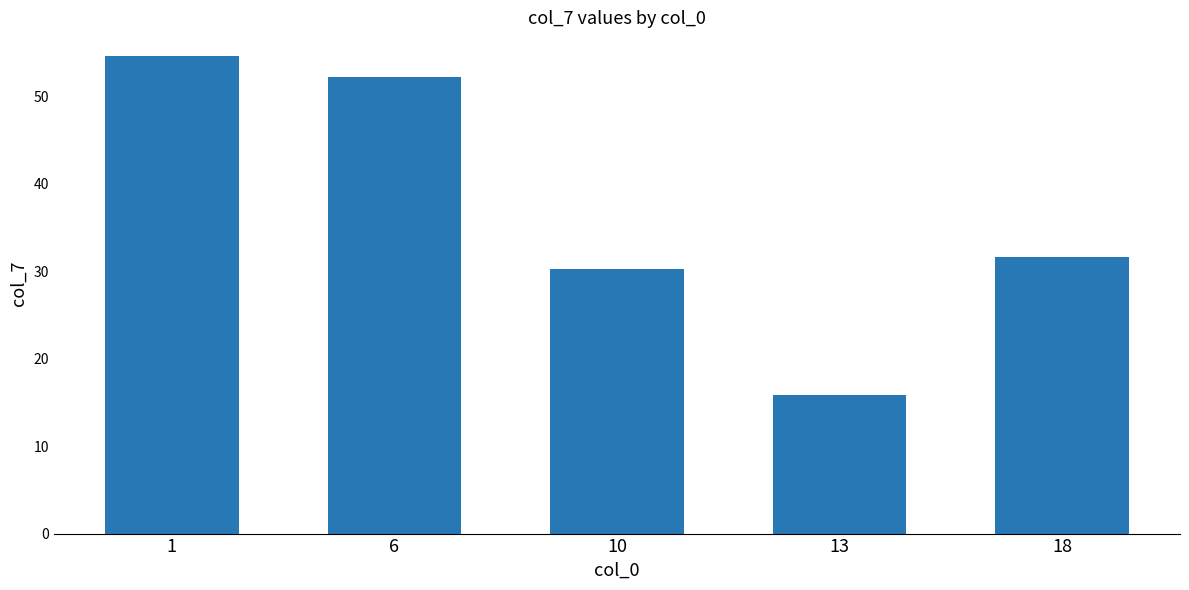

What is the difference between the values at 6 and 10?

21.9